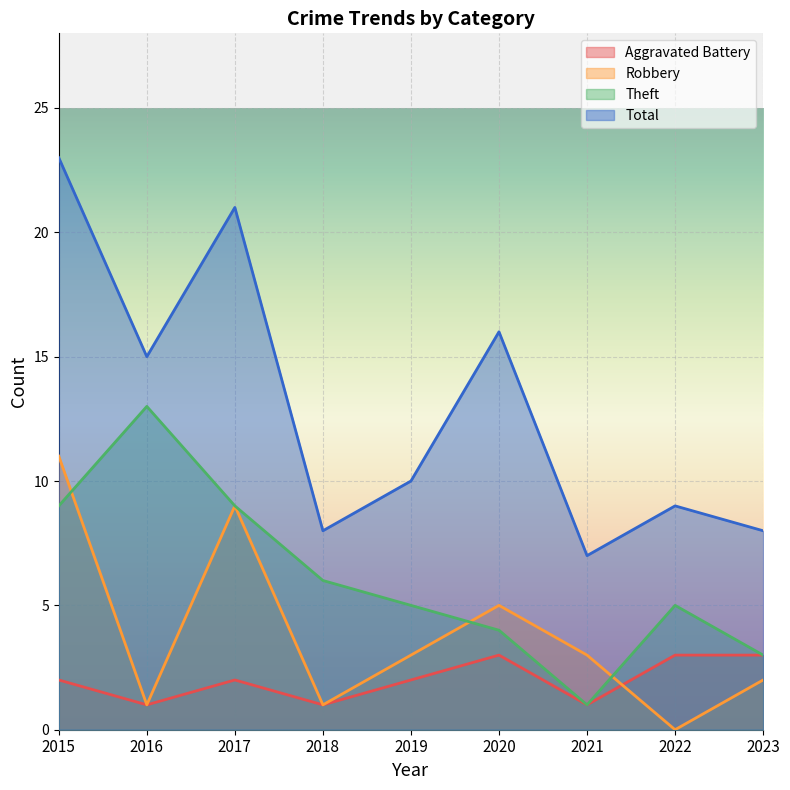

At which category does Total reach its first local peak?

2017